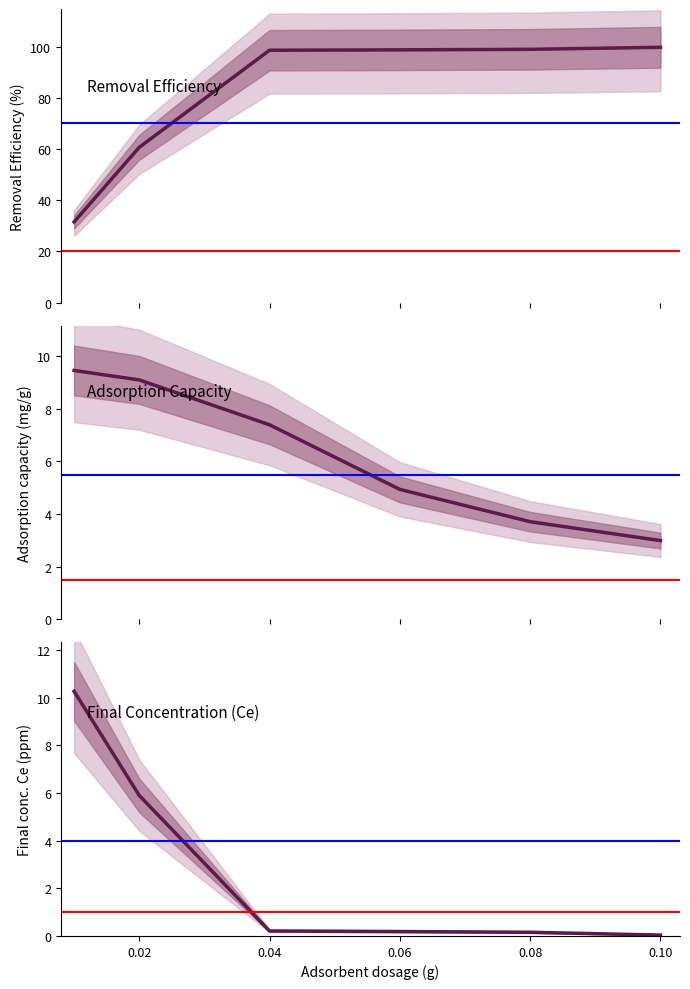

Is the value of Removal Efficiency (%) at 0.02 greater than the value of Adsorption capacity (mg/g) at 0.08?

Yes